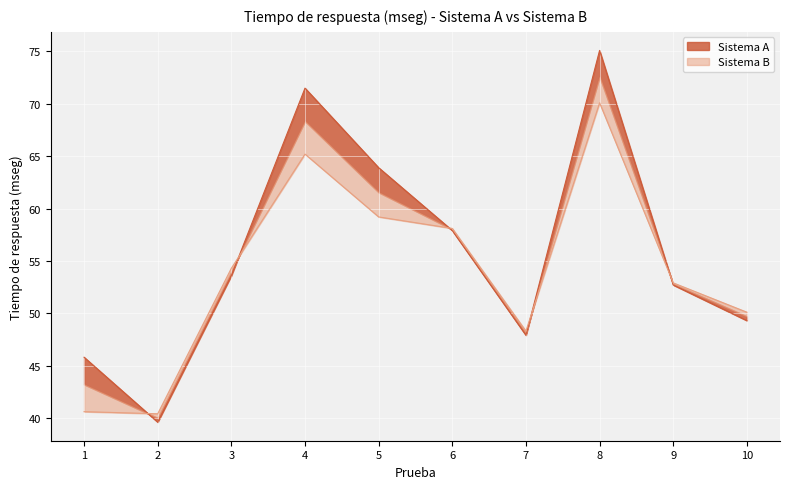

What is the sum of all Sistema A values?

557.3